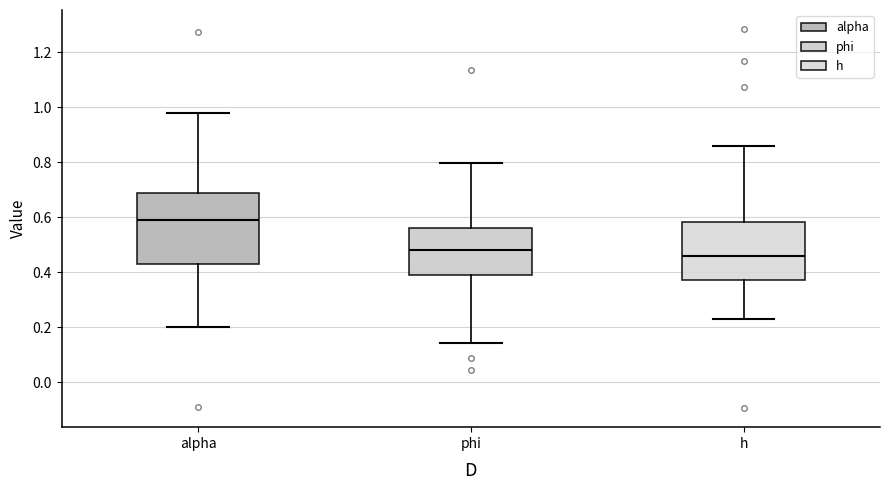

Reading left to right, read every box against the y-axis: the position of its median line, the range the box covers, and the ends of its whiskers. The values are not printed on the chart, so give them approximately, as read against the axis.

alpha: median 0.60, box 0.42 to 0.68, whiskers 0.20 to 0.98
phi: median 0.48, box 0.40 to 0.56, whiskers 0.14 to 0.80
h: median 0.46, box 0.38 to 0.58, whiskers 0.24 to 0.86